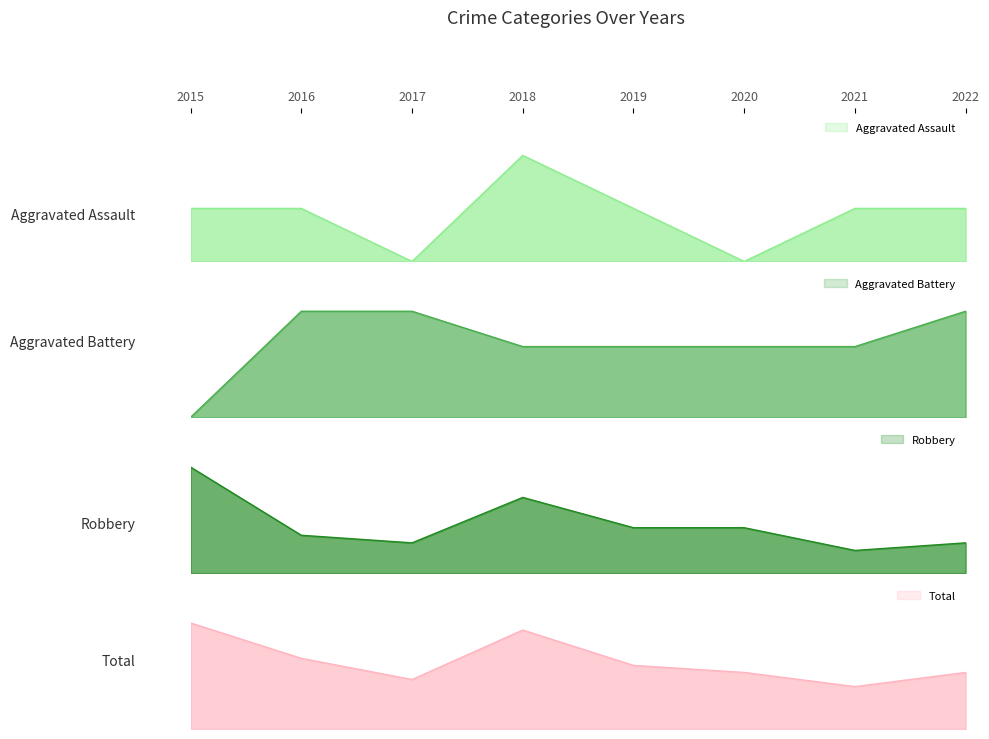

Which series changed the most between 2017 and 2018?

Total